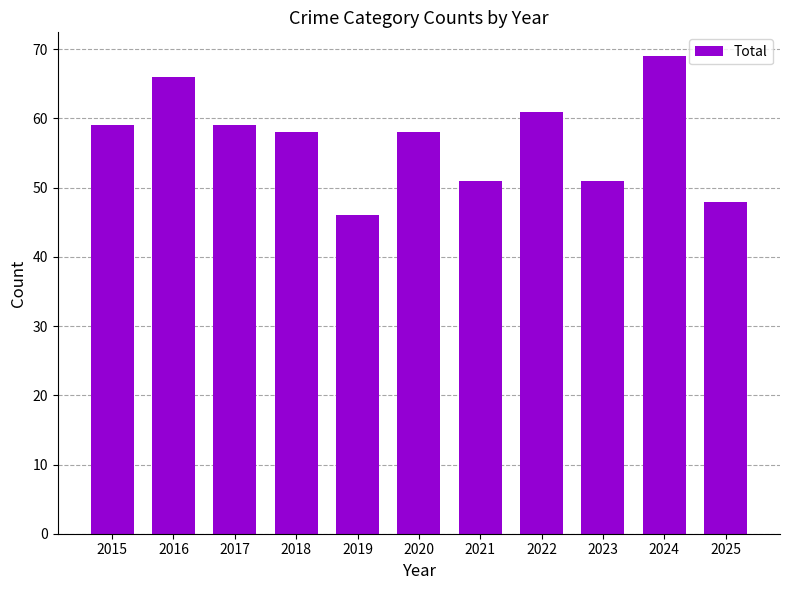

Reading left to right, what are all the values shown in this chart?

59	66	59	58	46	58	51	61	51	69	48